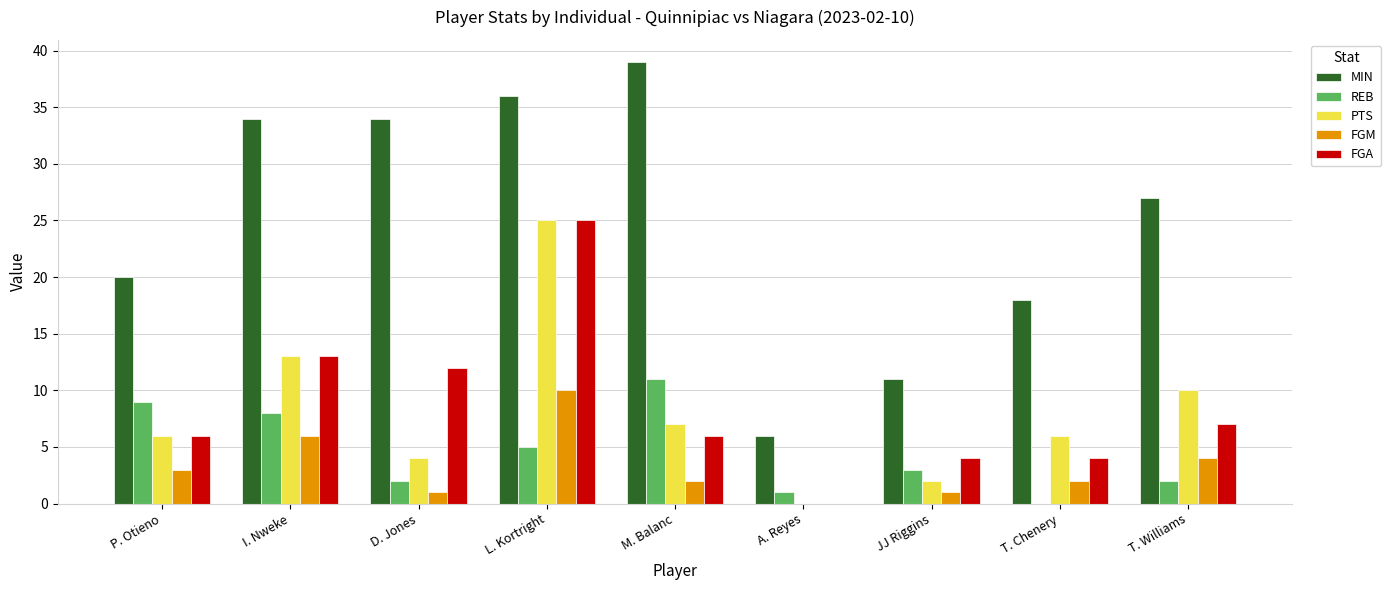

What is the highest value of the MIN series?

39